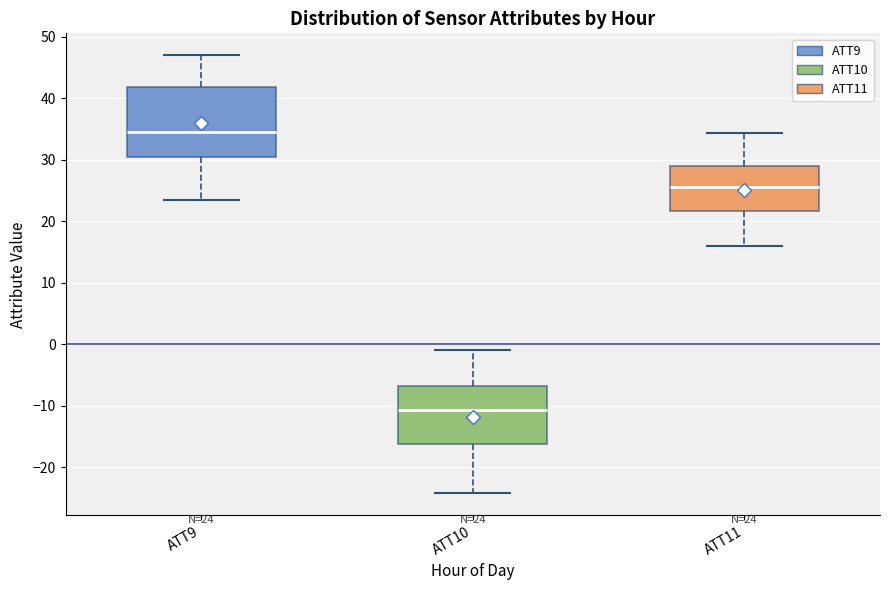

Which box is the tallest, from its lower edge to its upper edge?

ATT9